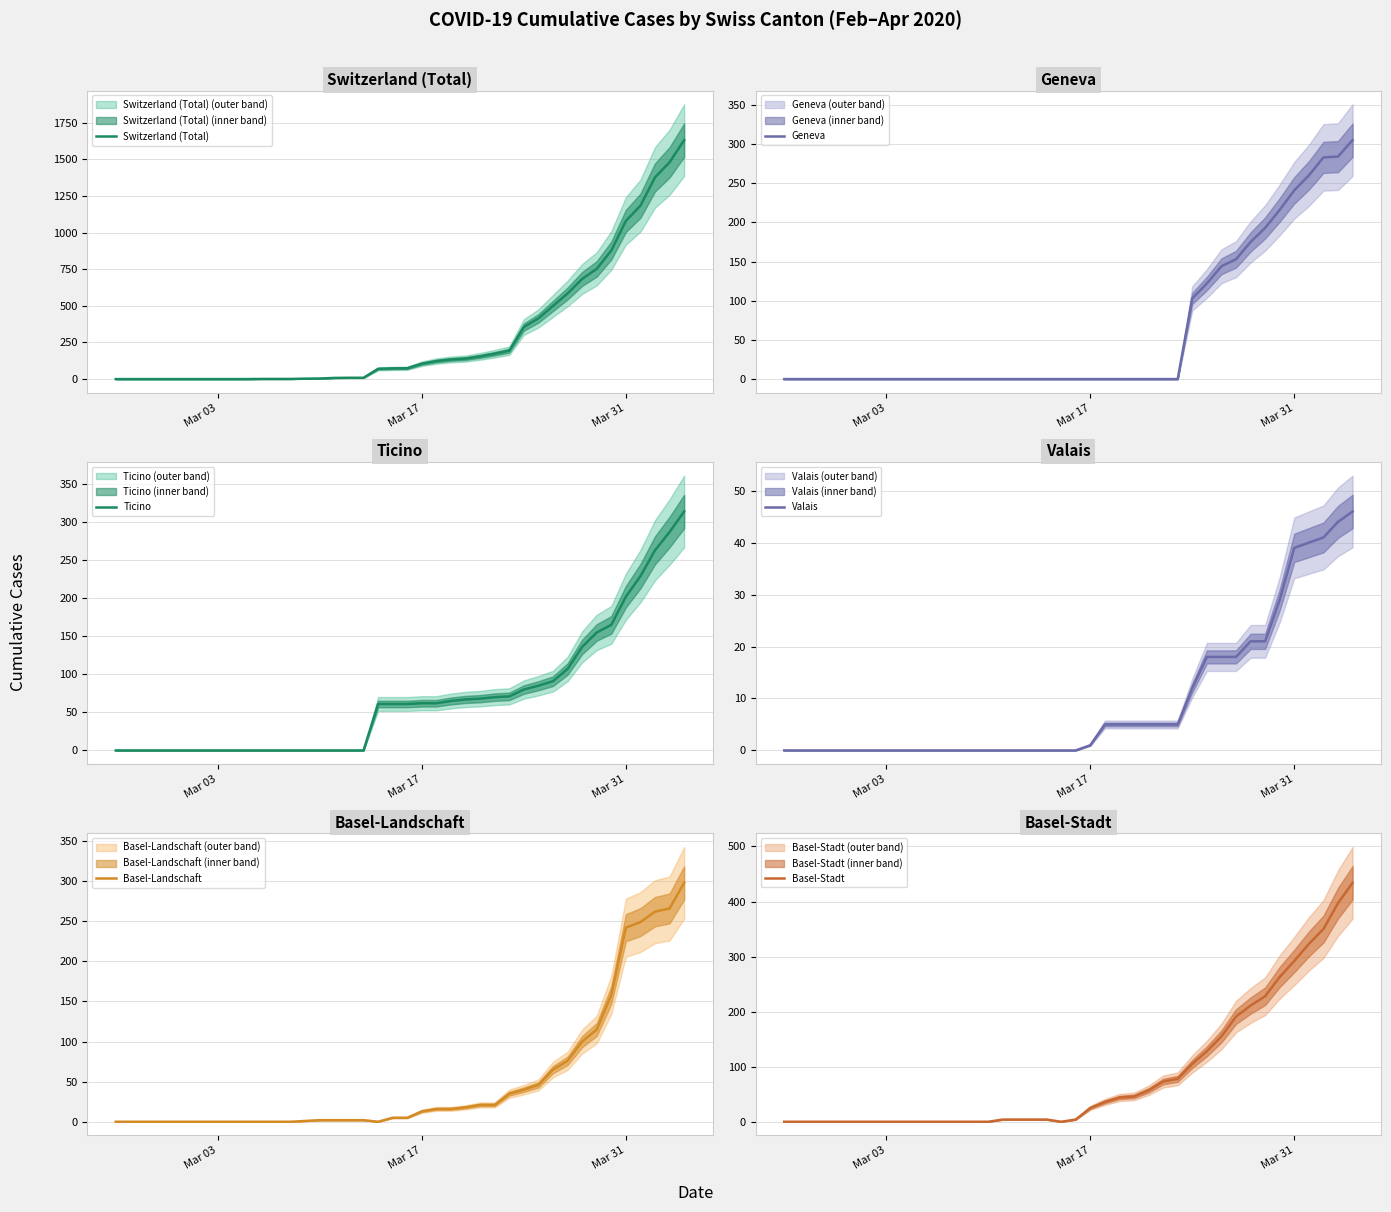

What is the highest value of the Basel-Landschaft series?

298